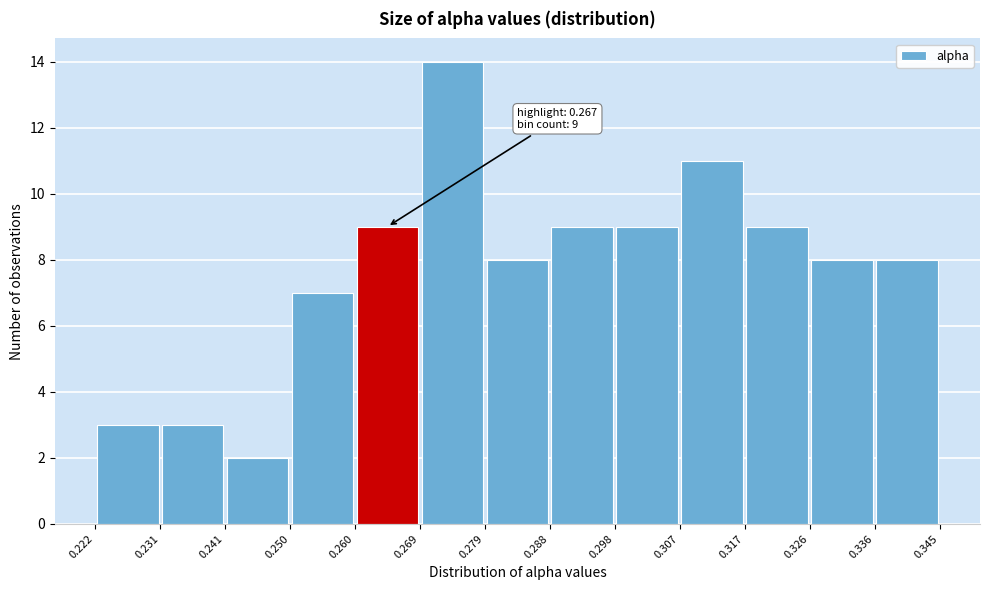

Which range on the x-axis has the tallest bar?

0.269 to 0.279